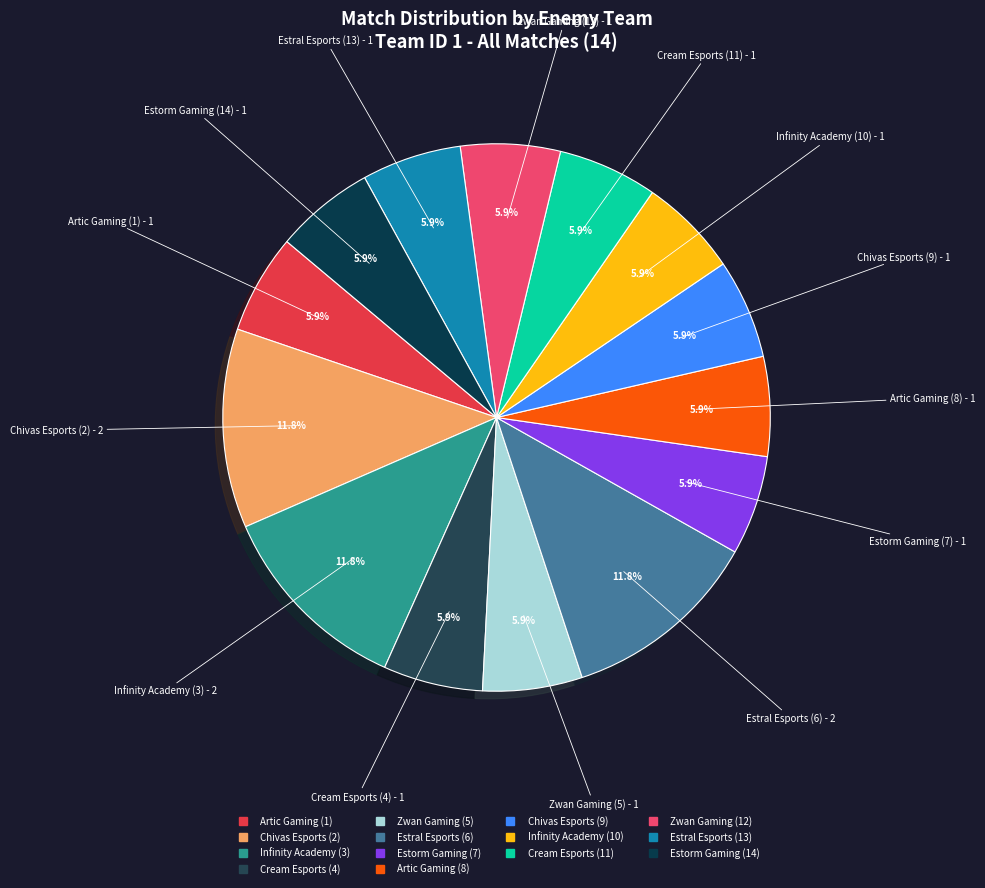

Which has a higher value, Chivas Esports (2) or Chivas Esports (9)?

Chivas Esports (2)